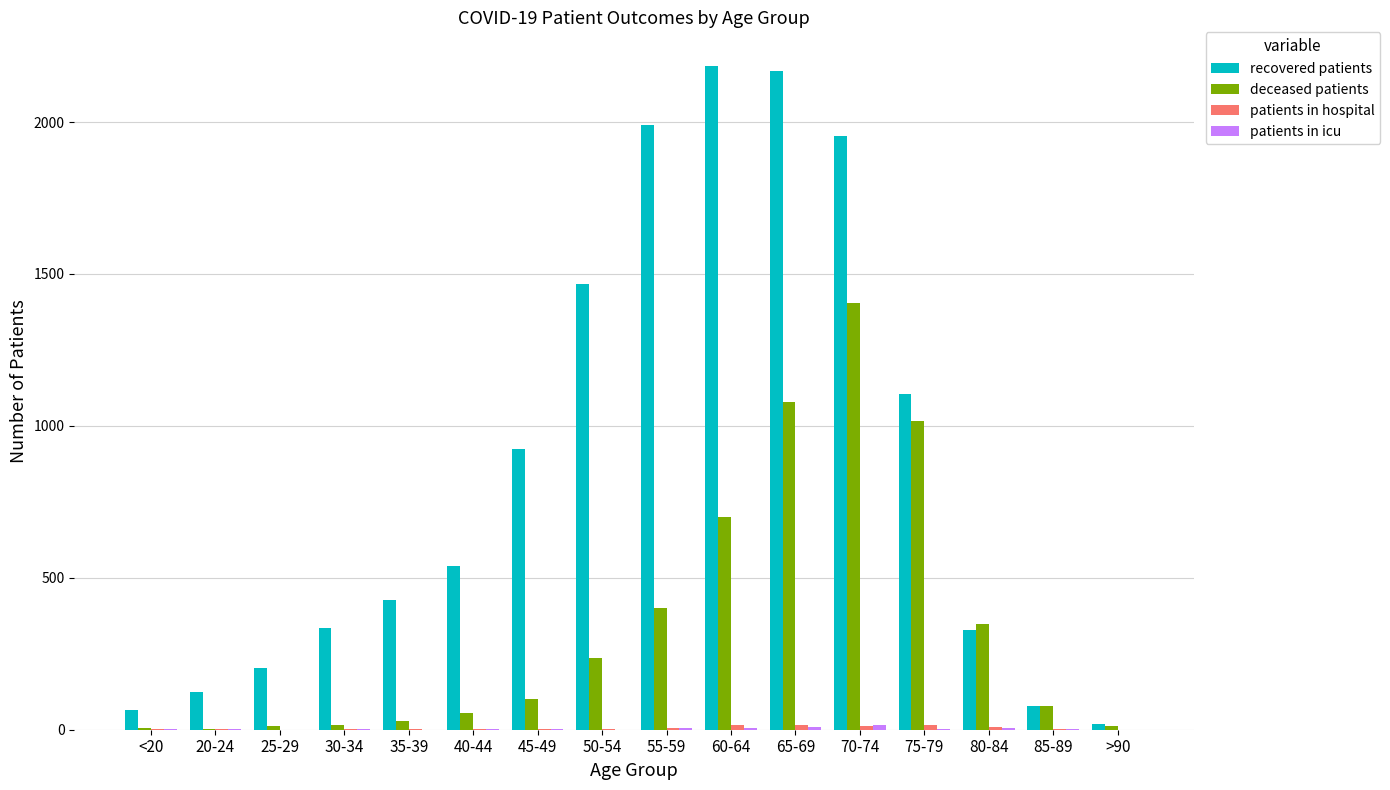

What is the greatest value displayed?

2186